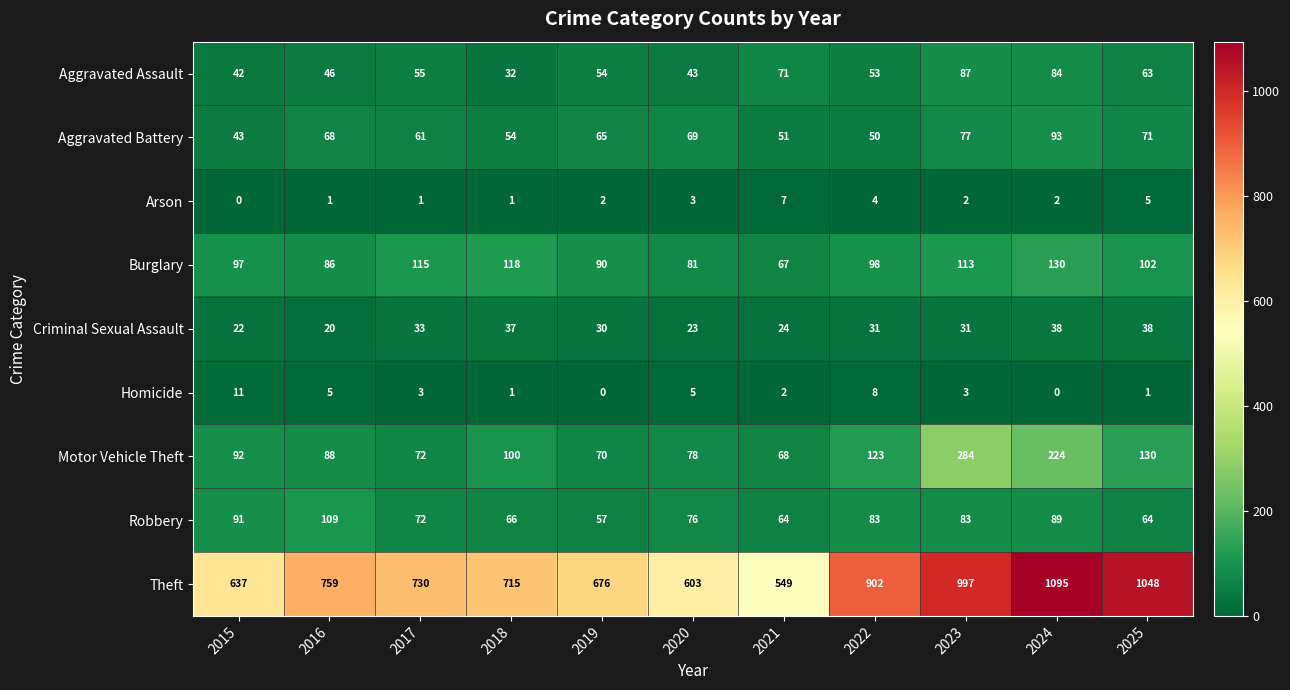

Where is Criminal Sexual Assault nearest to the value 29?

2019